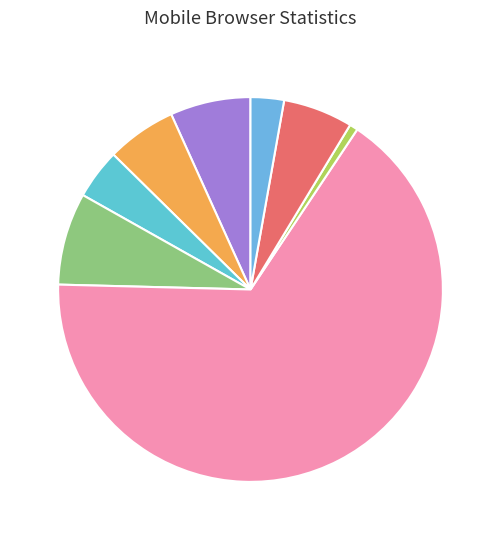

Count the number of slices in the pie.

8